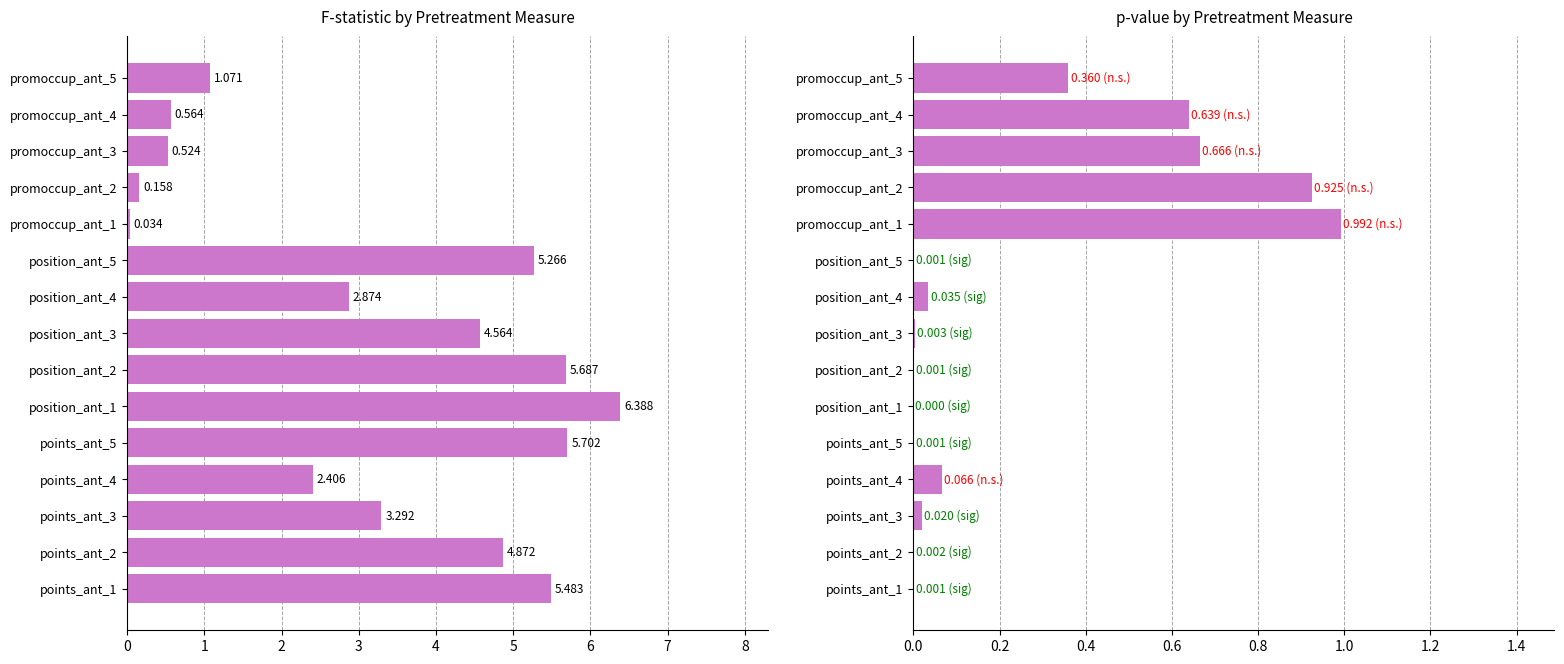

What is the maximum value for p-value?

1.0